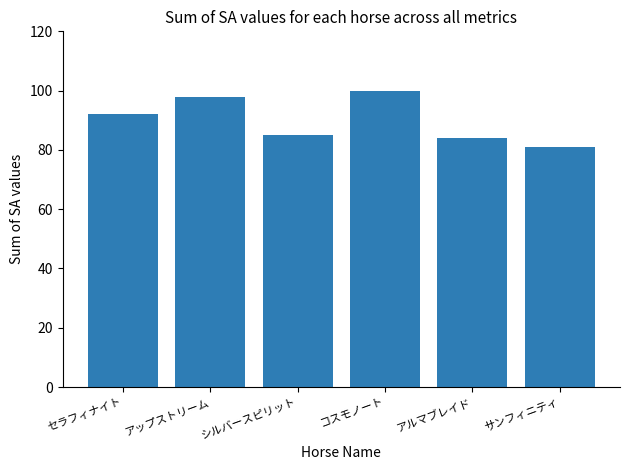

How many data points does each series have?

6